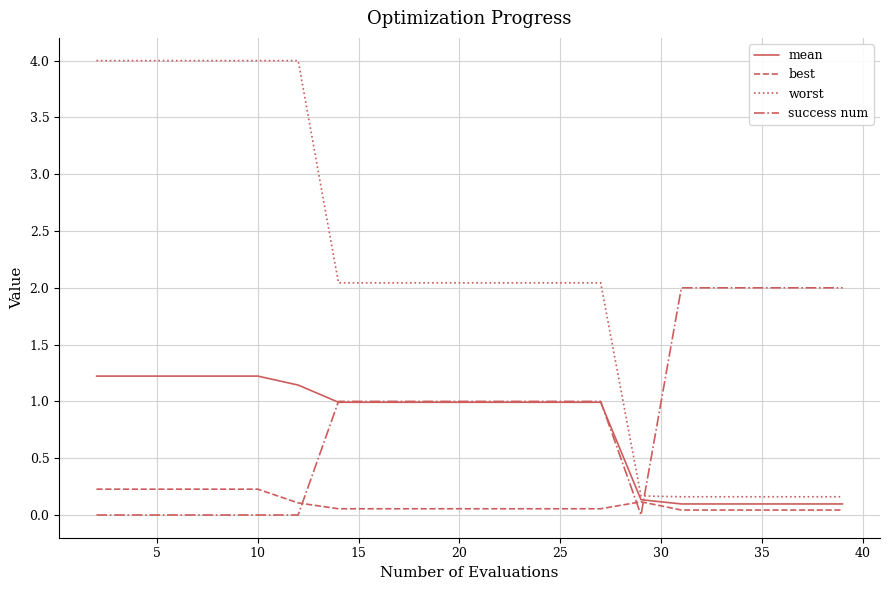

What is the difference between the maximum and second lowest values in the mean series?

1.1